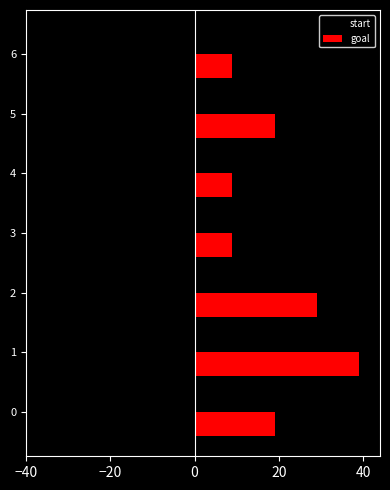

The value of goal at 2 is 29. True or false?

True